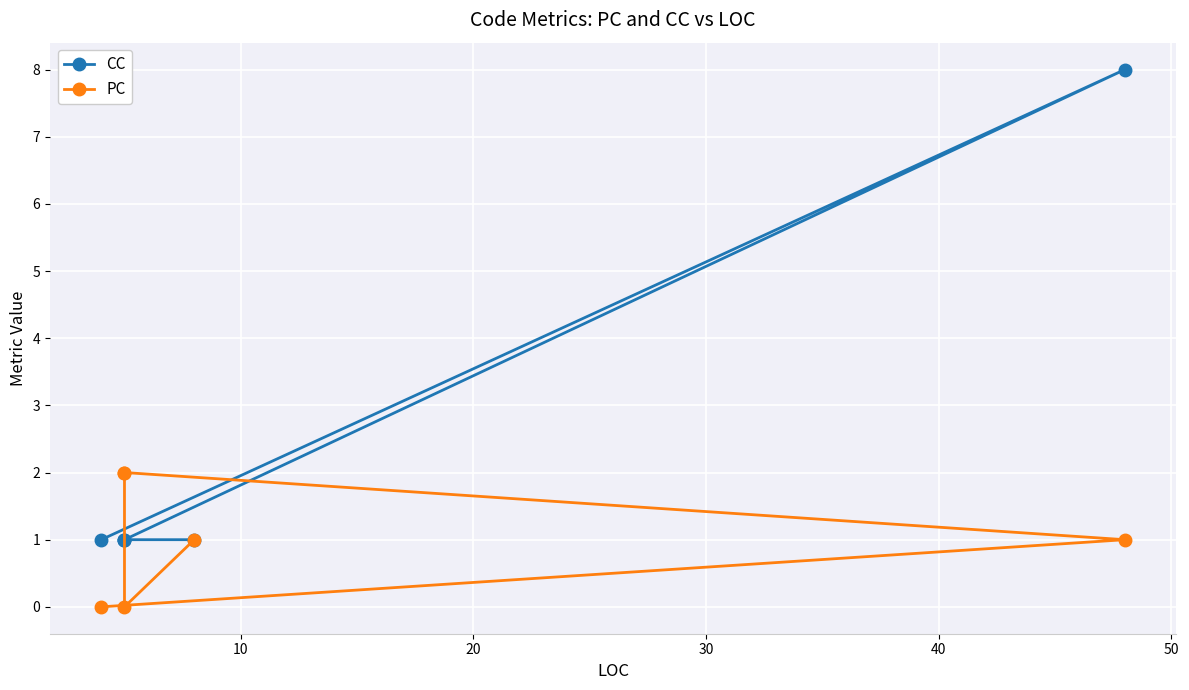

Reading left to right, what are all the values shown in this chart?

CC: 1	8	1	1	1	1
PC: 0	1	2	2	0	1